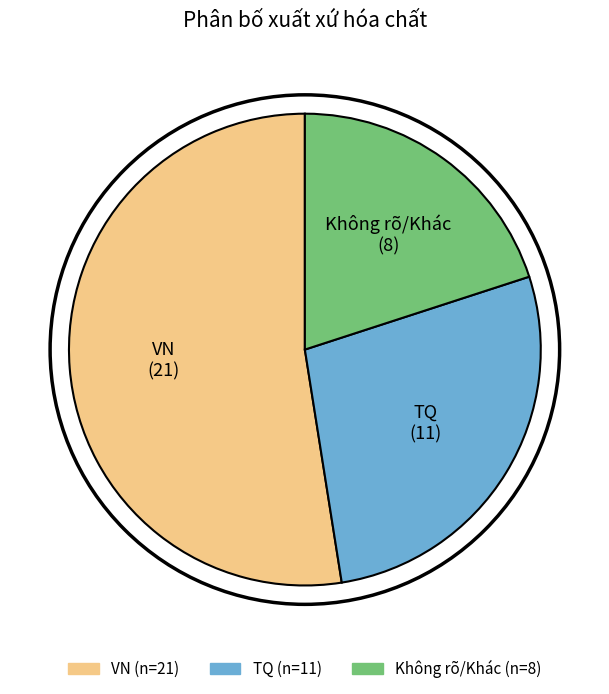

Is there a majority slice in this chart?

Yes